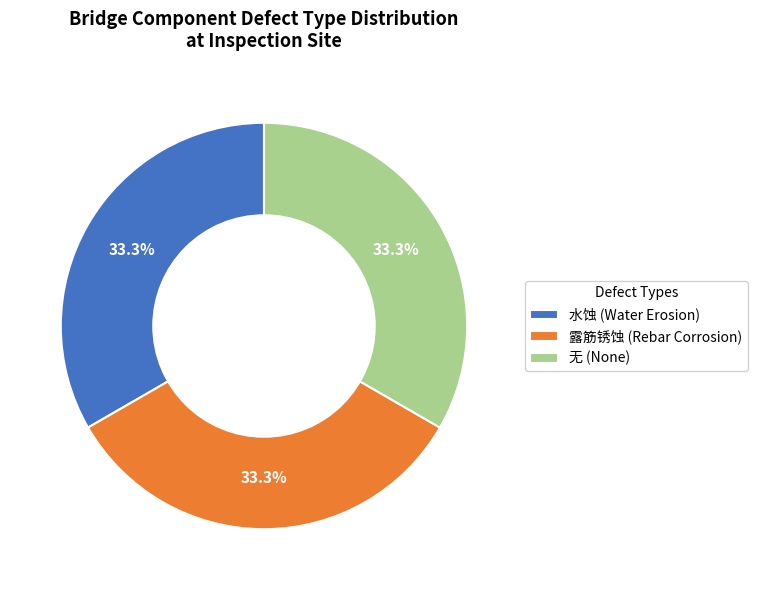

What is the ratio of the value at 无 (None) to the value at 水蚀 (Water Erosion)?

1.0